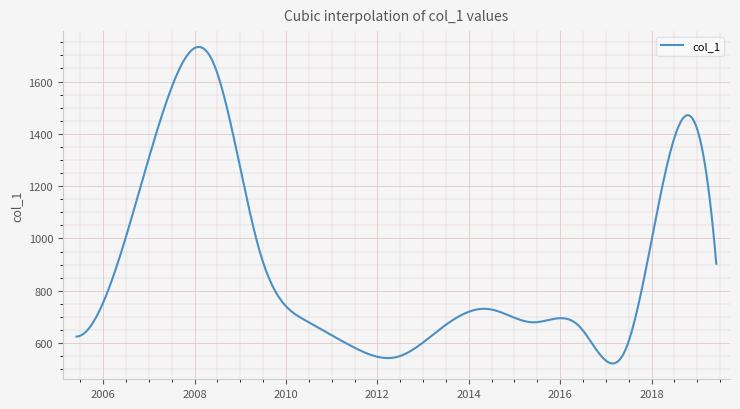

What is the difference between the maximum and minimum values?

1210.4